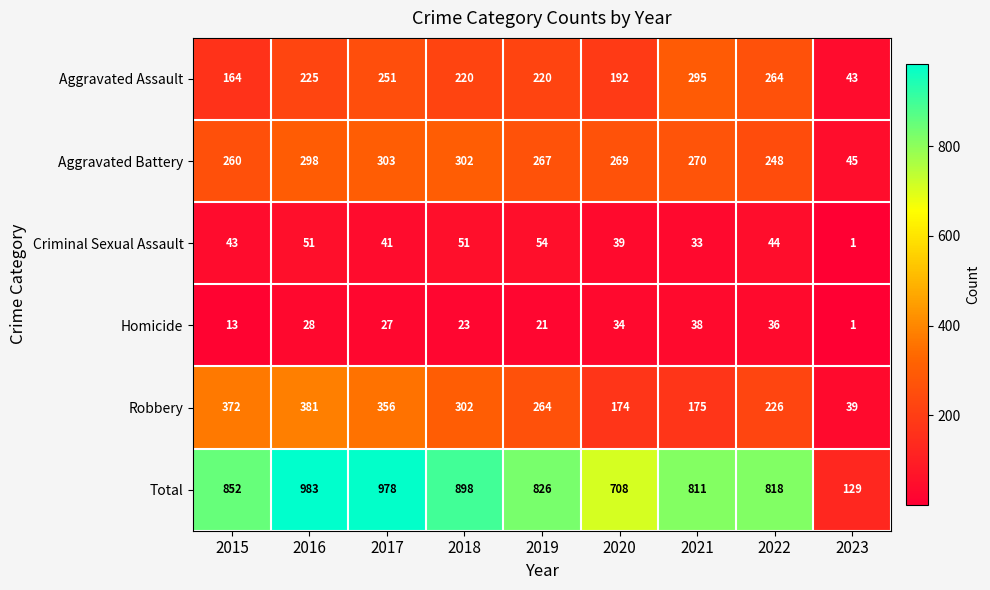

At which category does the chart reach its peak across all series?

2016